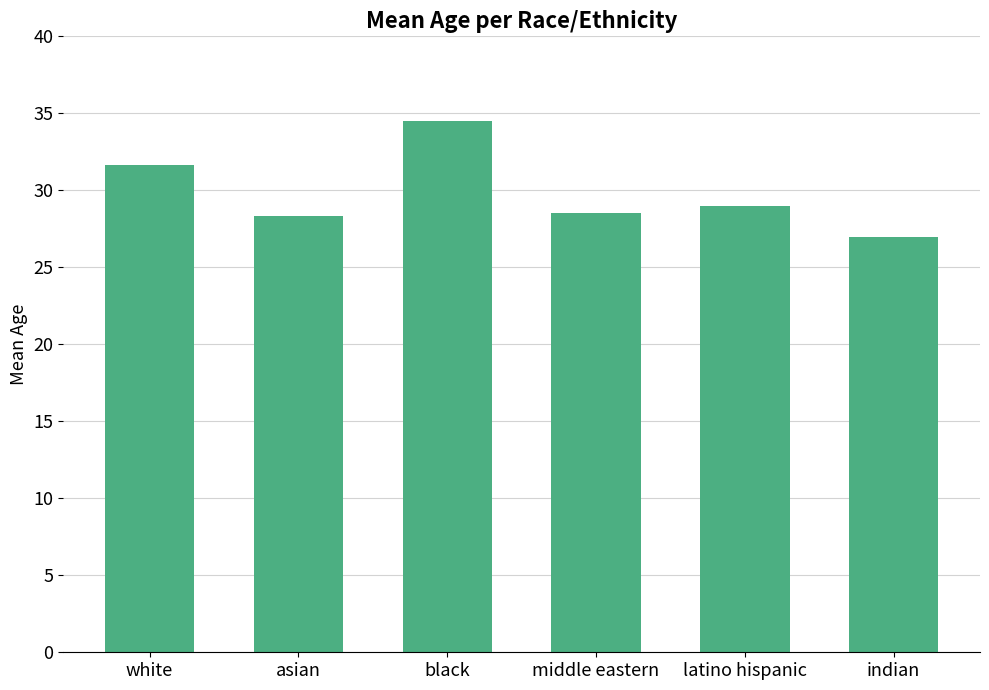

What is the average value?

29.8